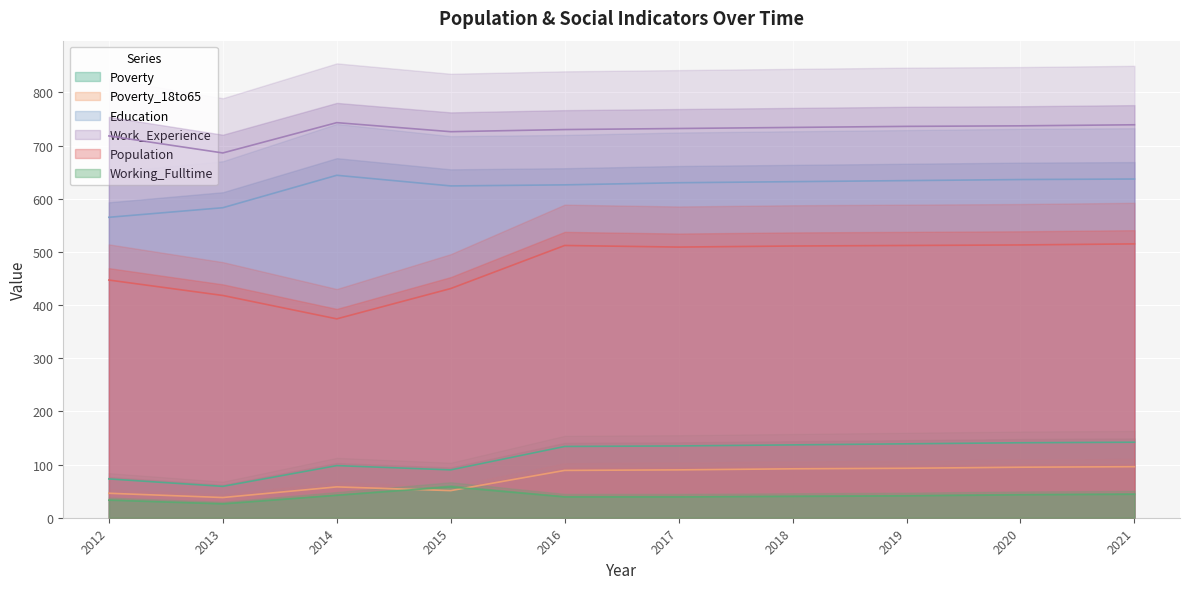

What is the difference between the highest and lowest values at 2013?

660